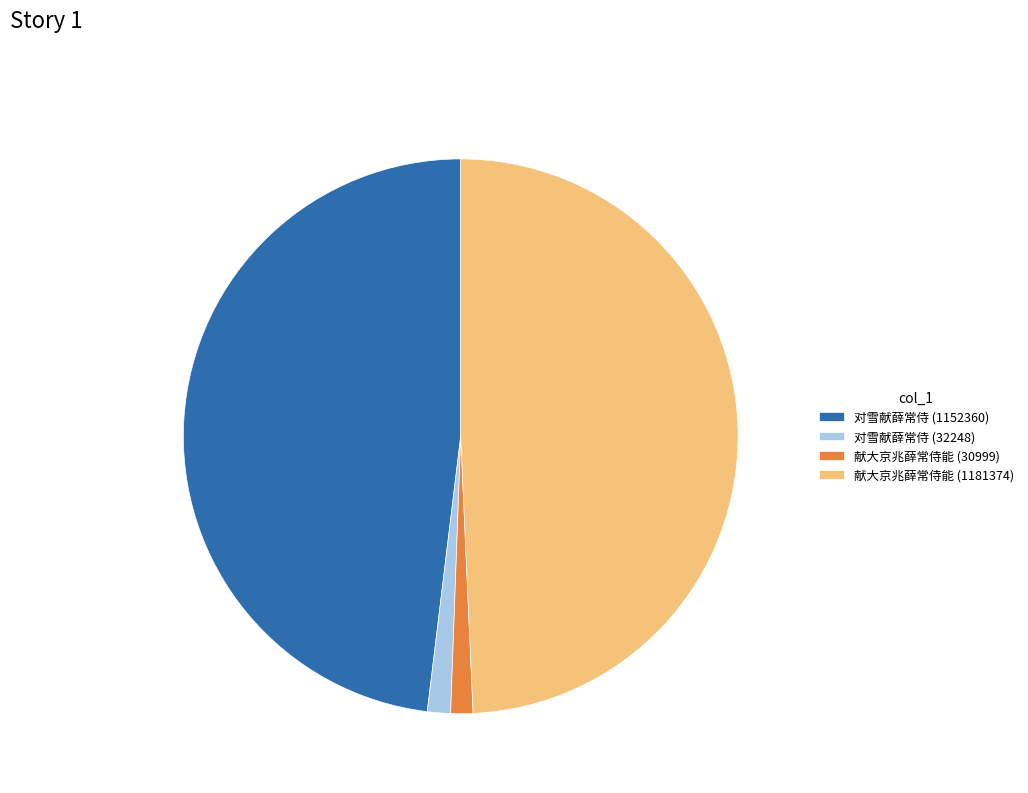

Is there any slice that represents more than half of the pie?

No